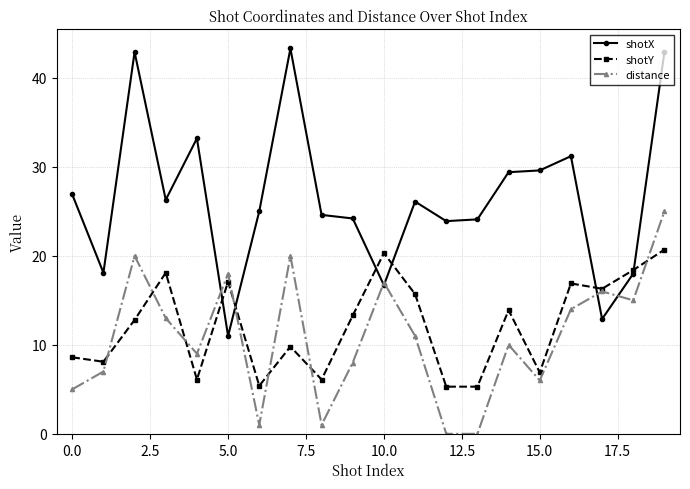

True or false: distance and shotX intersect in this chart.

True